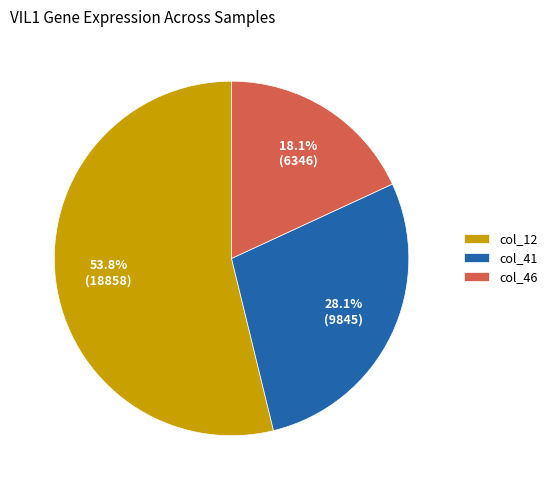

Is col_46 the majority of the pie?

No